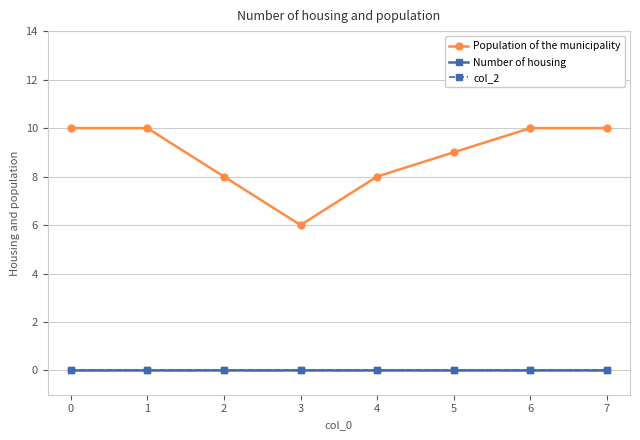

Does the chart have visible grid lines?

Yes